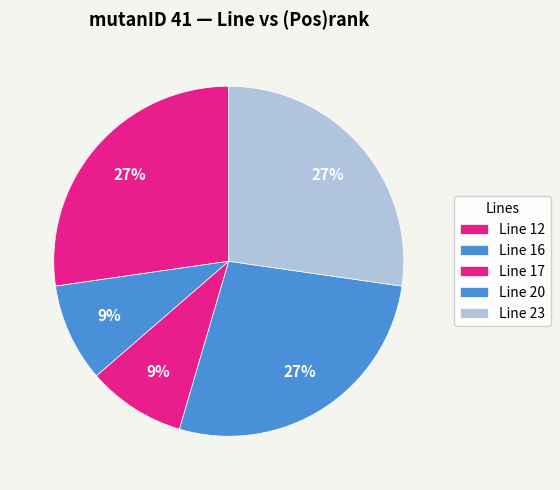

Rank the categories by value from lowest to highest.

16, 17, 12, 20, 23